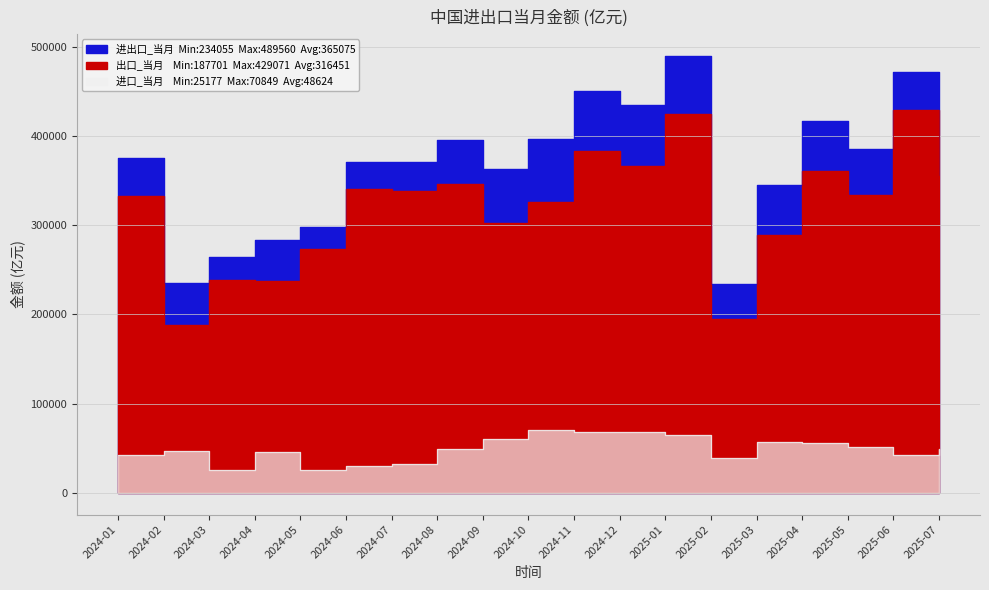

Which label corresponds to the smallest value in the chart?

2024-03